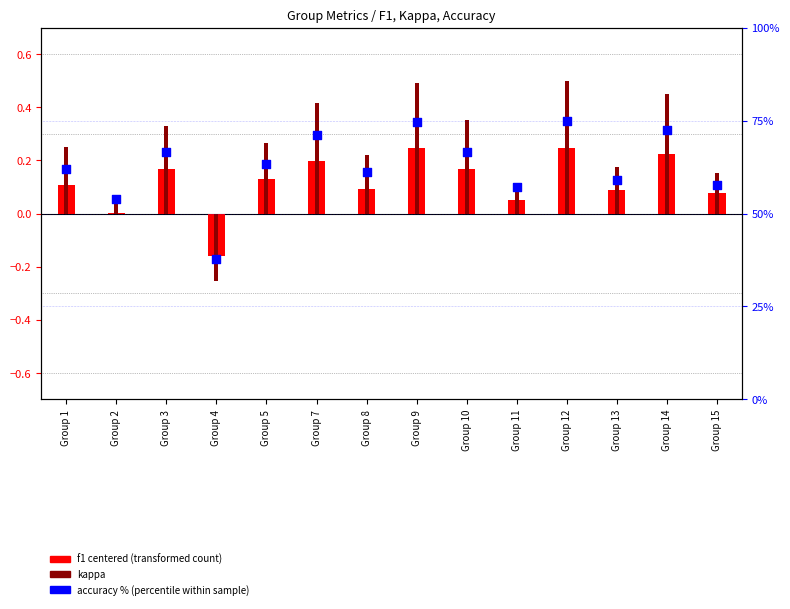

Which series has the largest total across all categories?

accuracy %